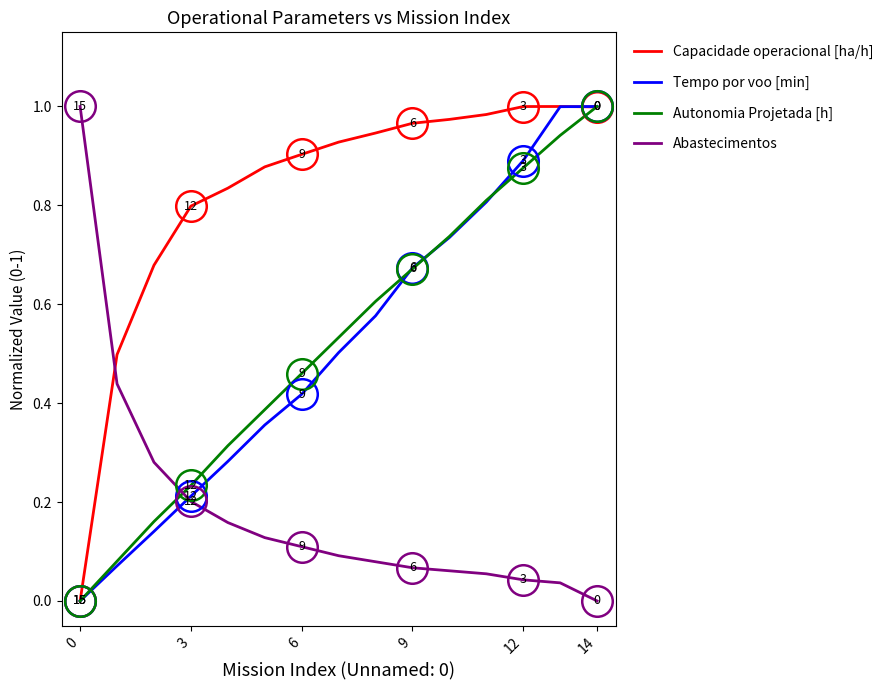

At how many categories does at least one series exceed 0?

15